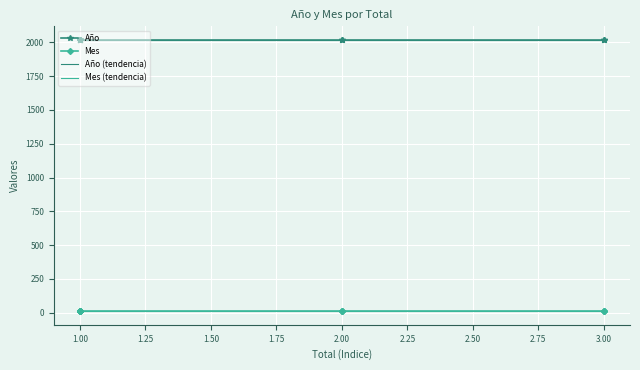

At 1, list the series in order from largest to smallest.

Año, Mes